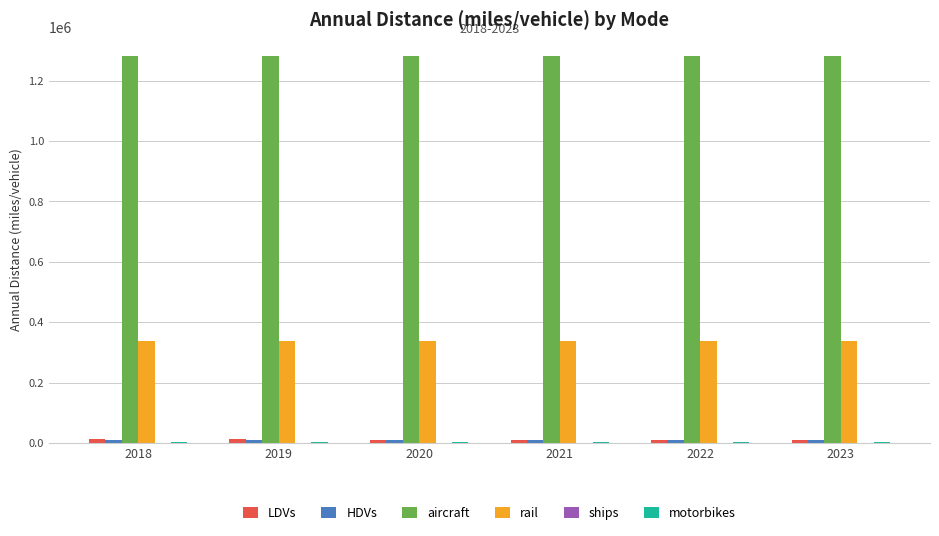

Which series has the largest total across all categories?

aircraft